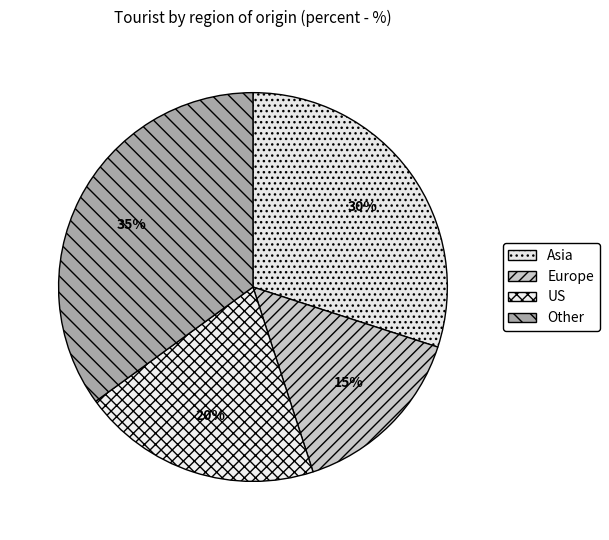

Count the number of slices in the pie.

4